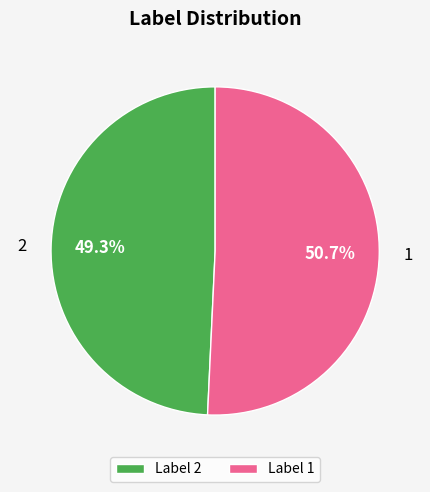

Which slice is the largest?

Label 1